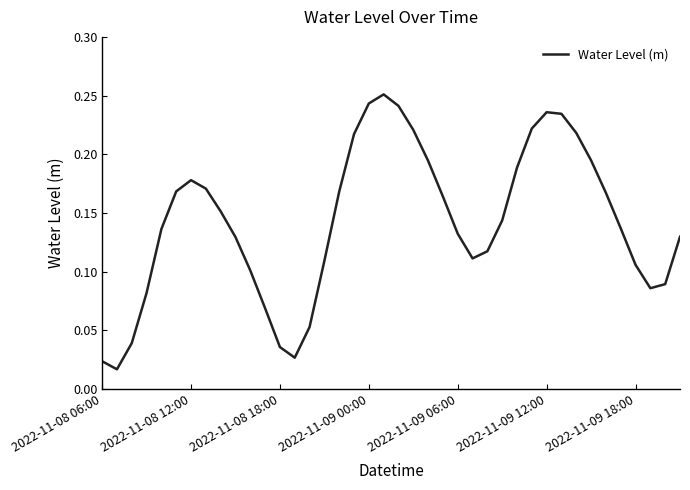

How many distinct data groups are displayed?

1